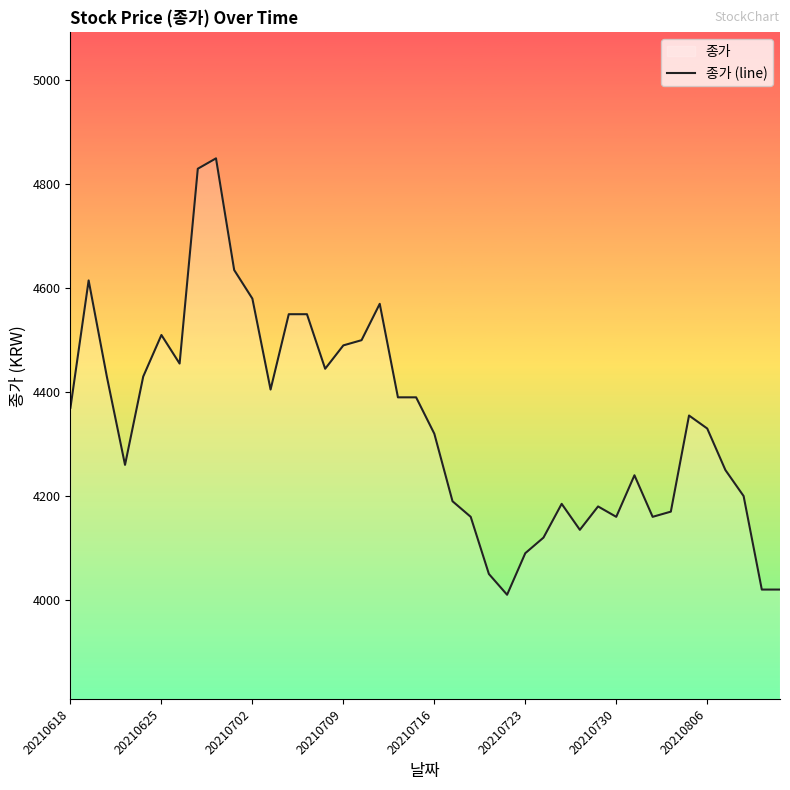

Does the chart display data point markers on the line(s)?

No